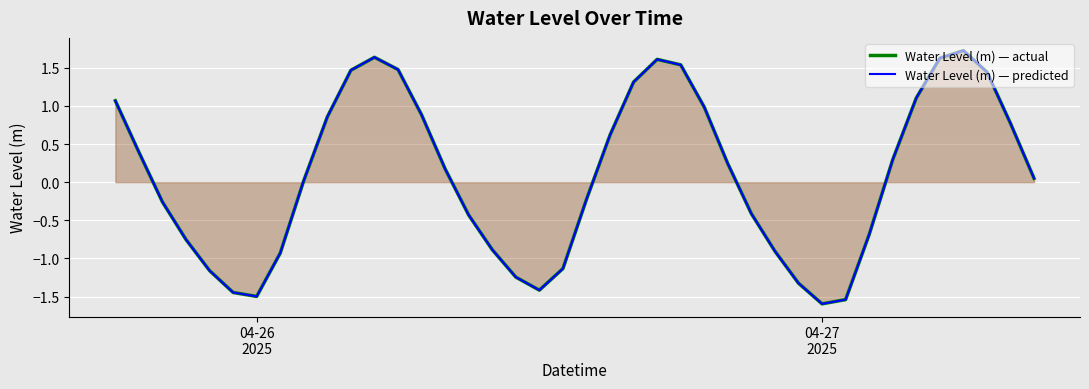

How many lines are shown in the chart?

2